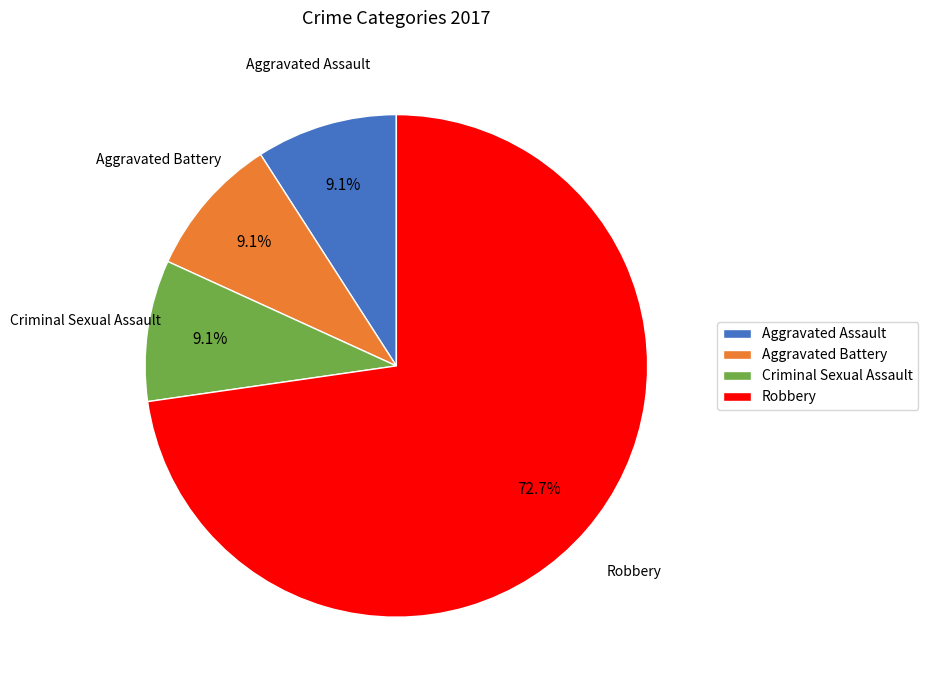

Which has a higher value, Criminal Sexual Assault or Robbery?

Robbery